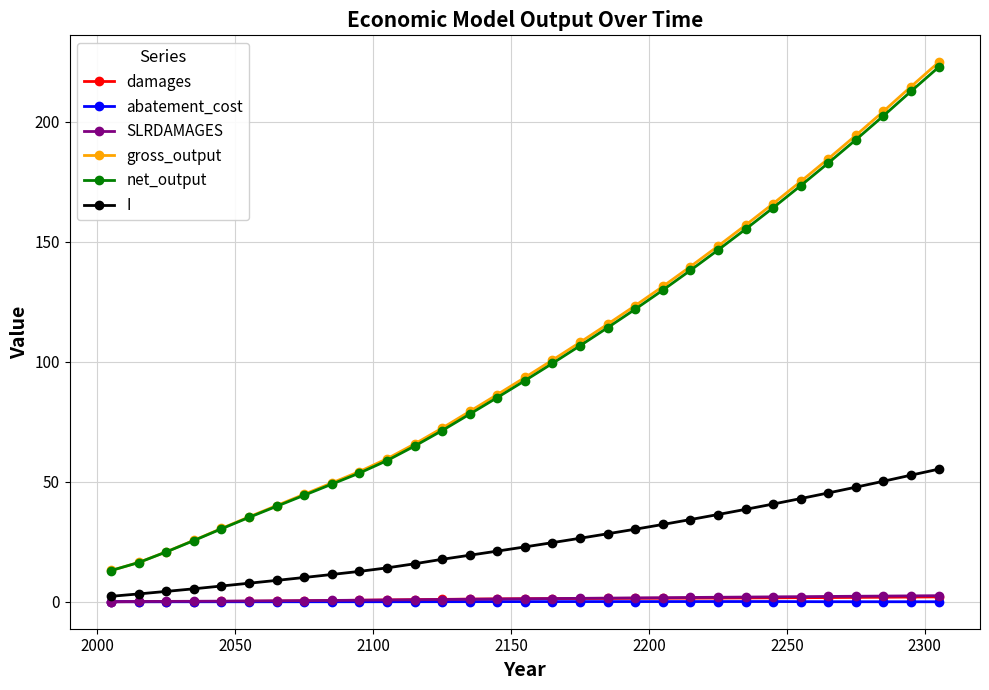

True or false: SLRDAMAGES and net_output cross at least once.

False